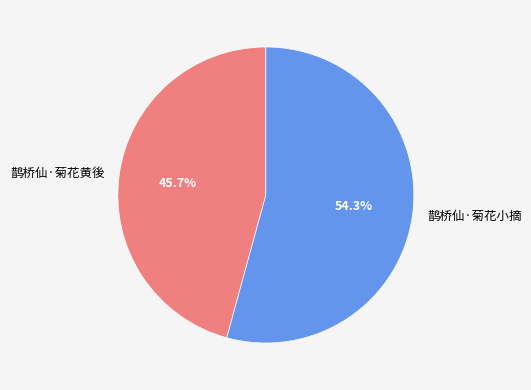

Is there a majority slice in this chart?

Yes